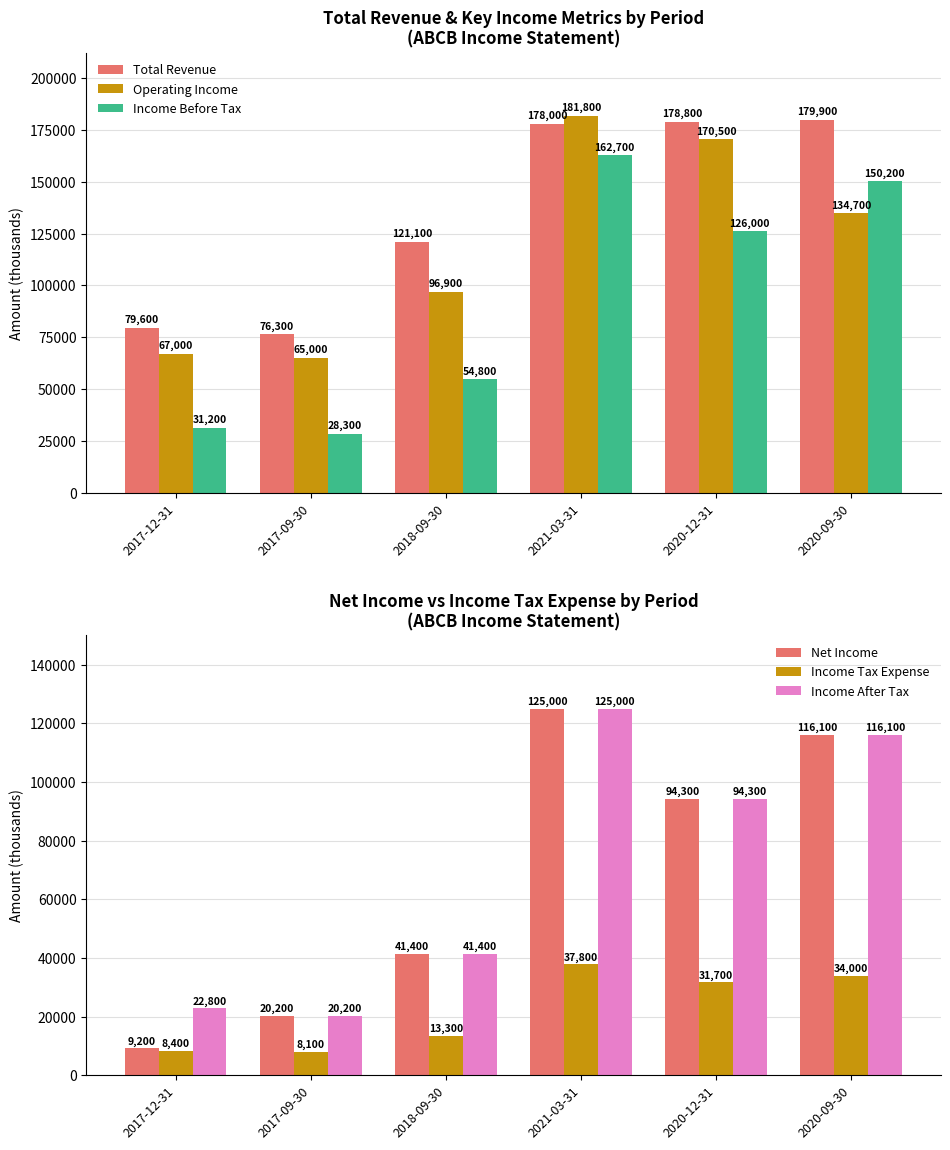

What is the sum of all Net Income values?

406200